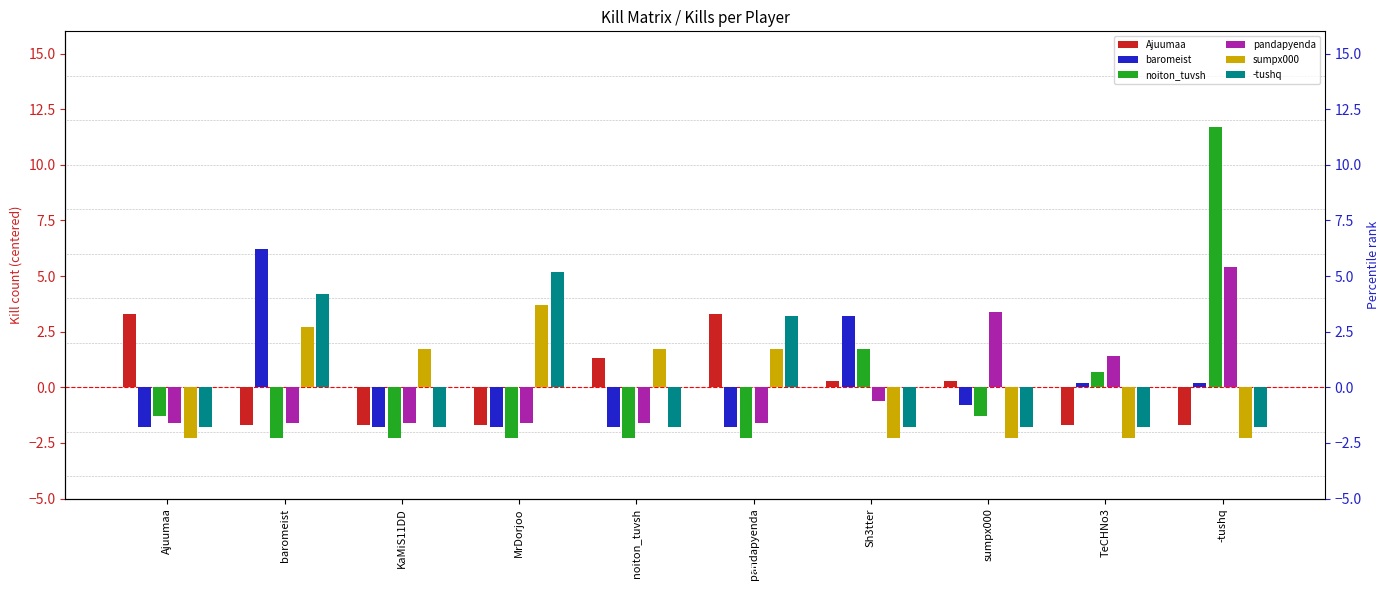

What is the highest value of the sumpx000 series?

3.7